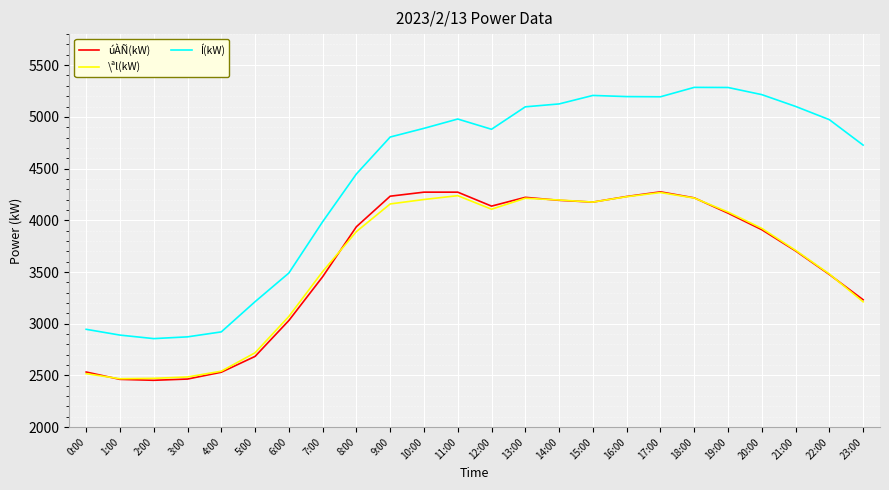

What position from the left is 9:00?

10